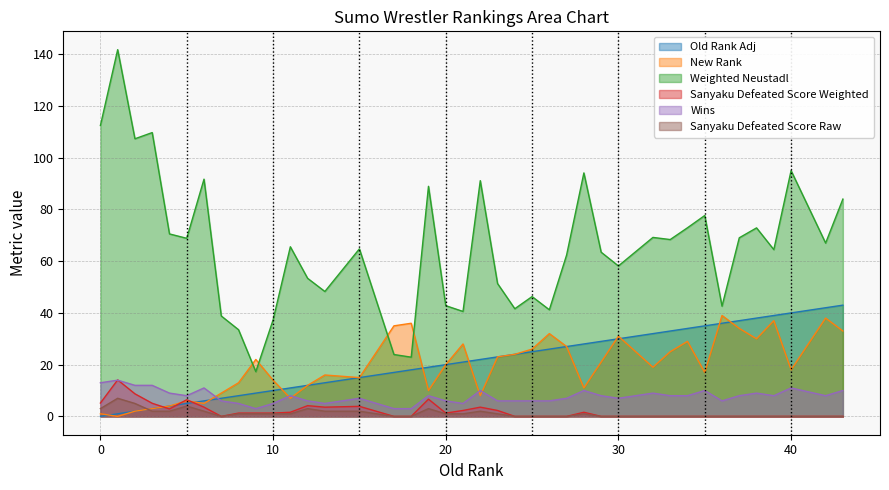

Between 1 and 42, which series saw the biggest shift?

Weighted Neustadl